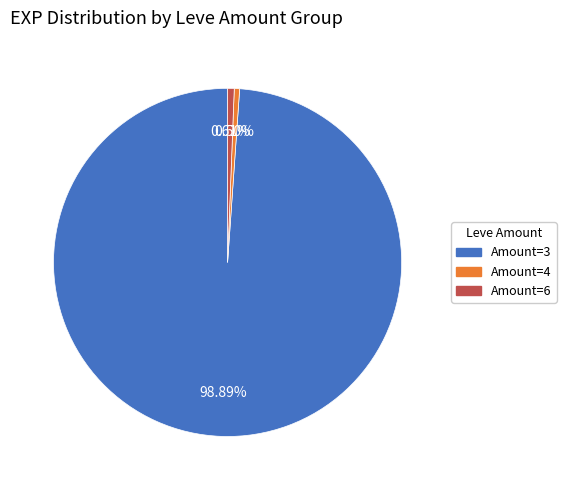

Is there any slice that represents more than half of the pie?

Yes